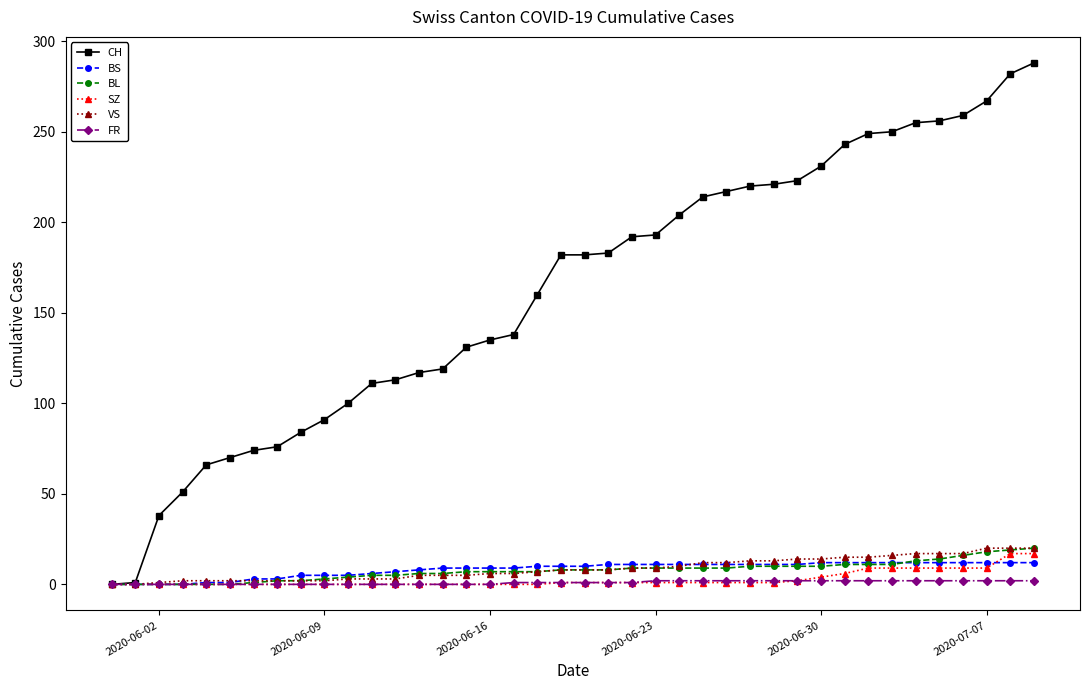

What is the maximum value for BL?

20